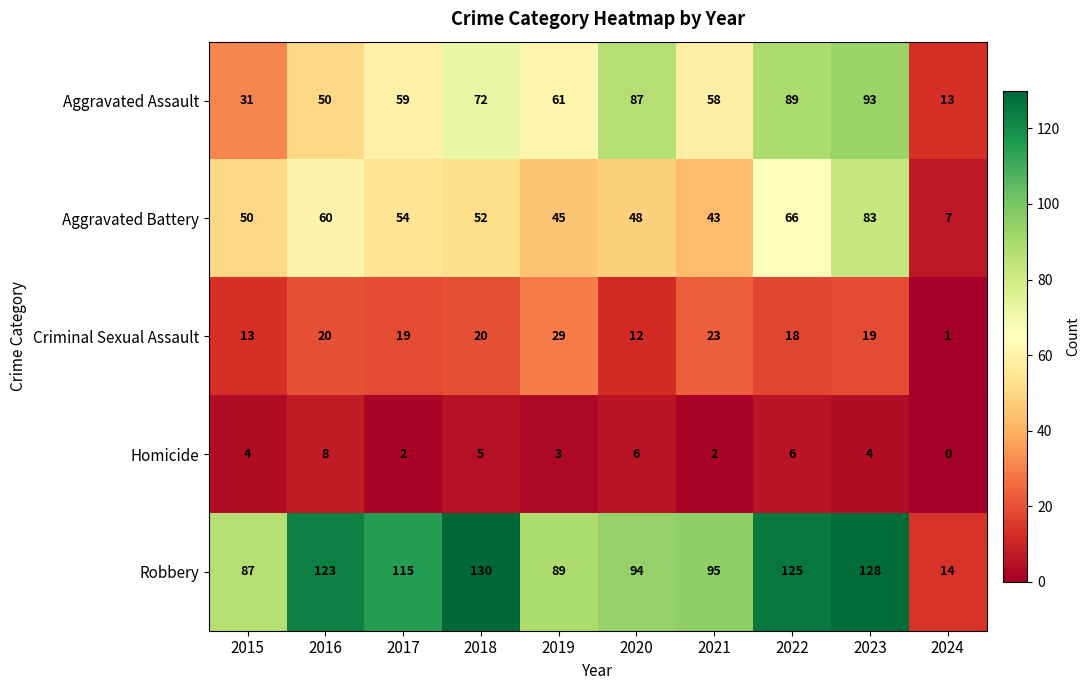

What is the difference between the maximum and second lowest values in the Homicide series?

6